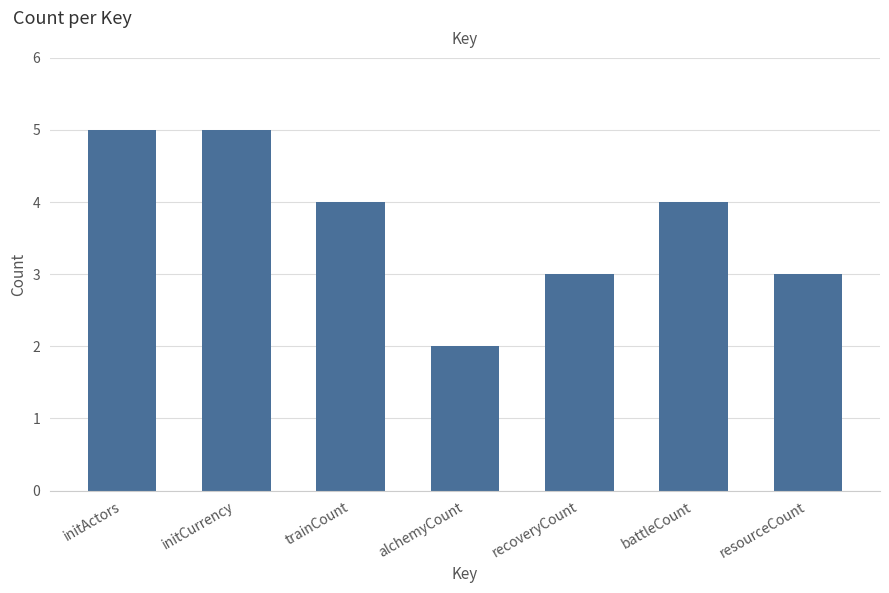

What is the label of the 6th bar from the right?

initCurrency